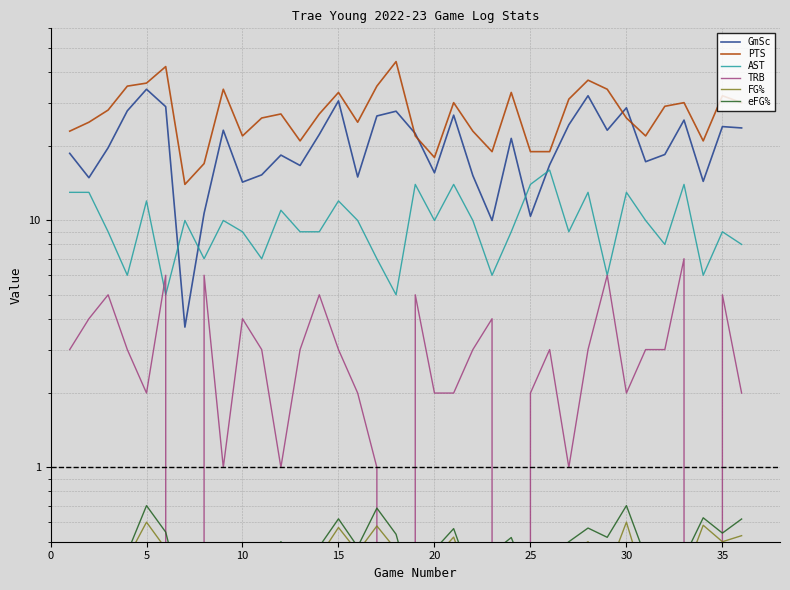

After their last crossing, which series has the higher values: TRB or AST?

AST